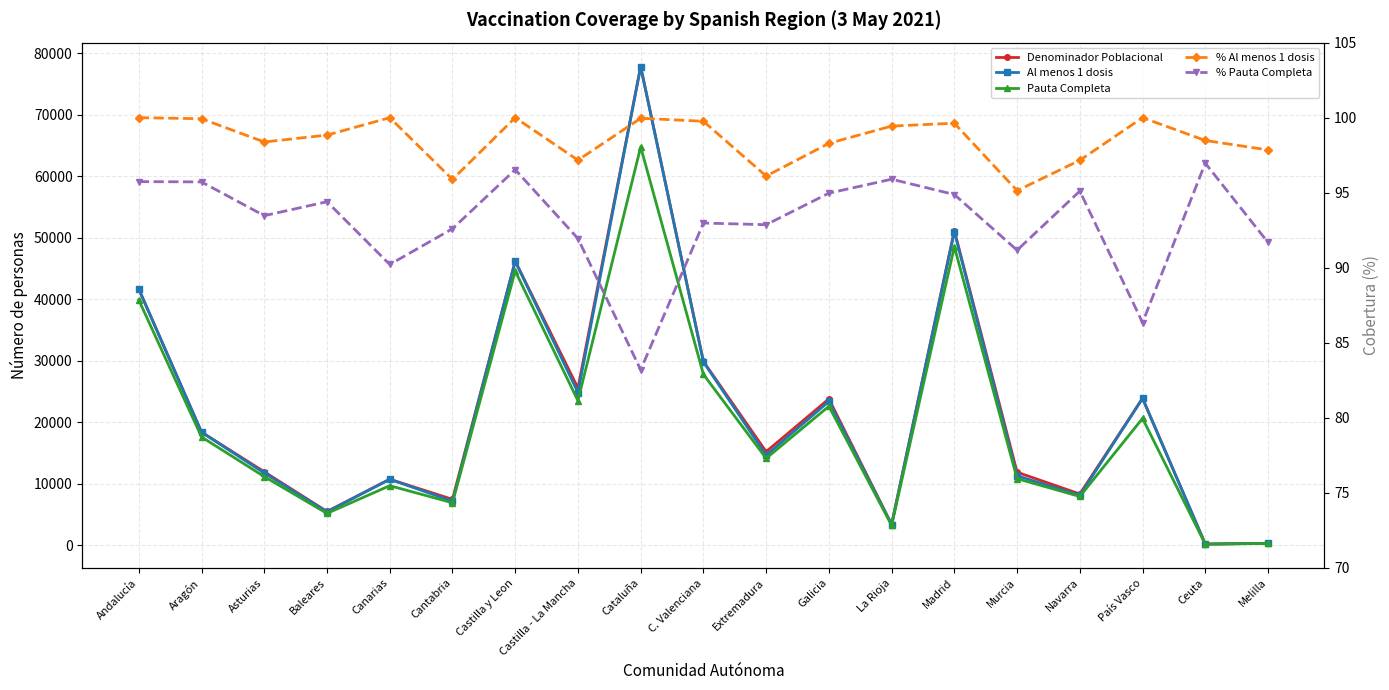

True or false: Denominador Poblacional and Pauta Completa intersect in this chart.

False